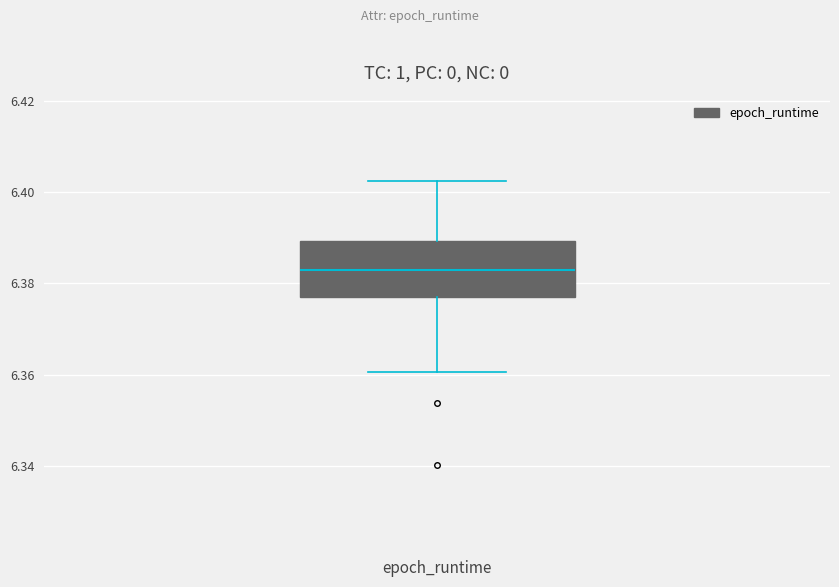

Read this box plot against the y-axis: the position of the median line, the range covered by the box, and the ends of both whiskers. The values are not printed on the chart, so give them approximately, as read against the axis.

median 6.382, box 6.376 to 6.390, whiskers 6.360 to 6.402